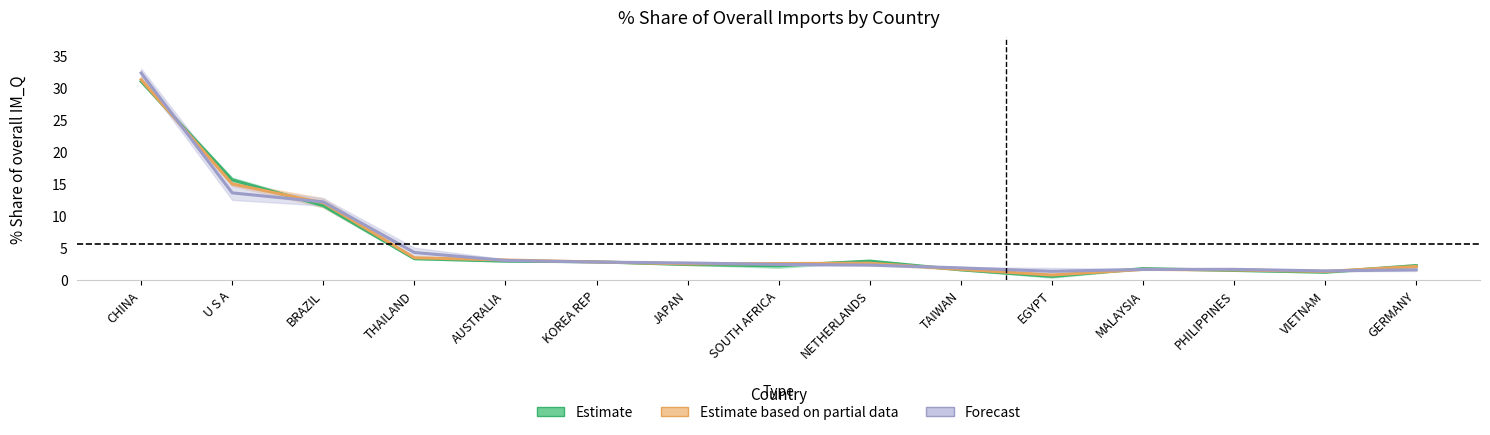

What is the total value across all series at EGYPT?

2.6